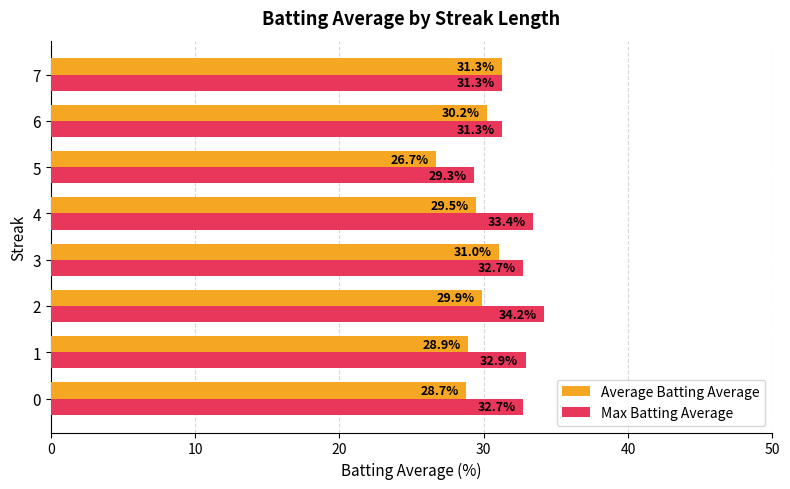

What is the maximum value for Average Batting Average?

31.3